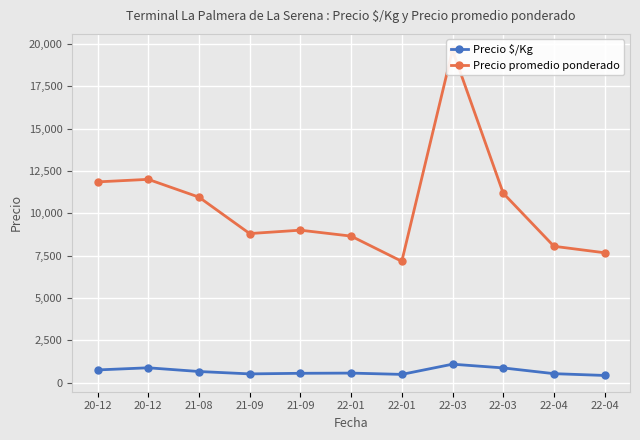

What is the maximum value for Precio promedio ponderado?

19625.0